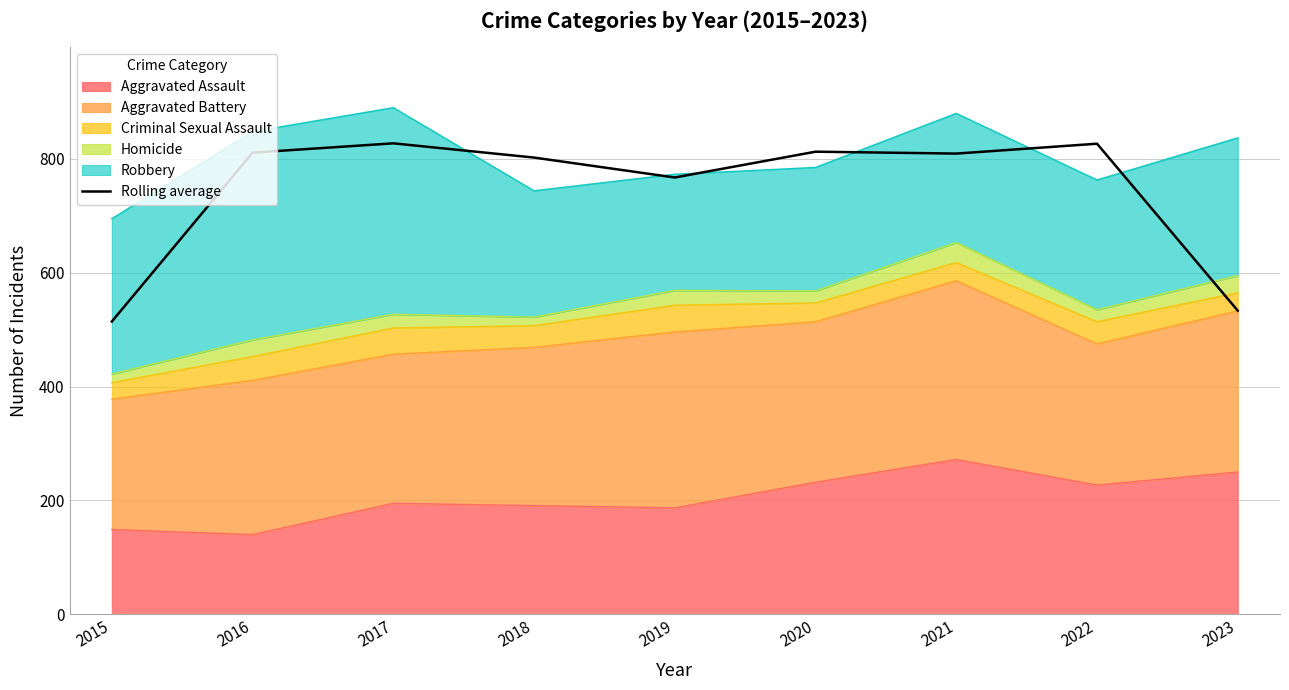

How many points are higher than both their immediate neighbors (excluding endpoints)?

3